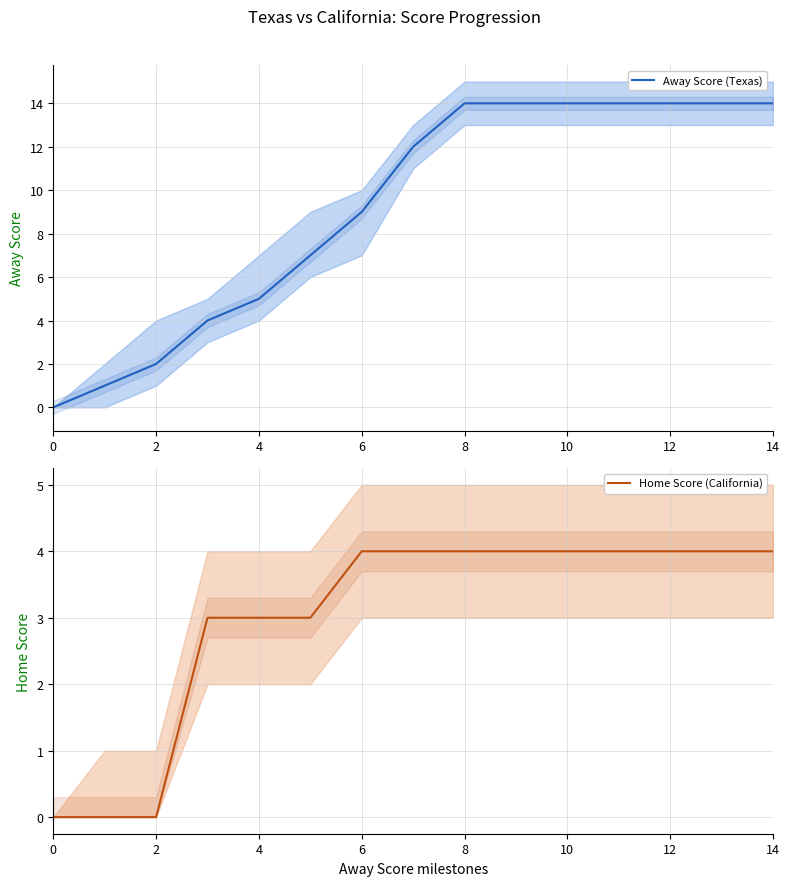

How many positive values does the Away Score (Texas) series have?

13